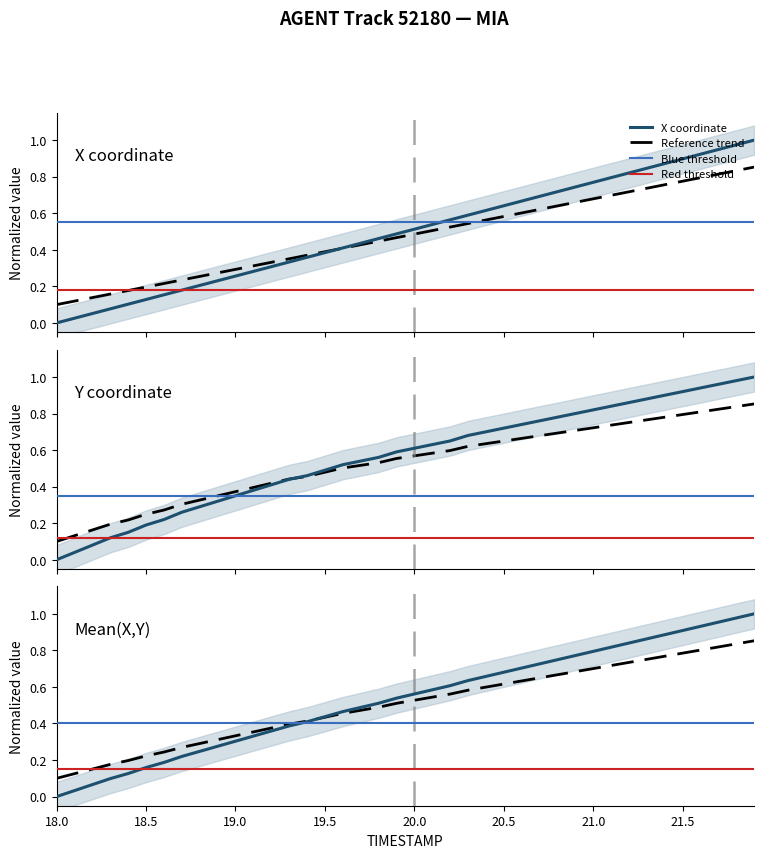

Does the chart display data point markers on the line(s)?

No